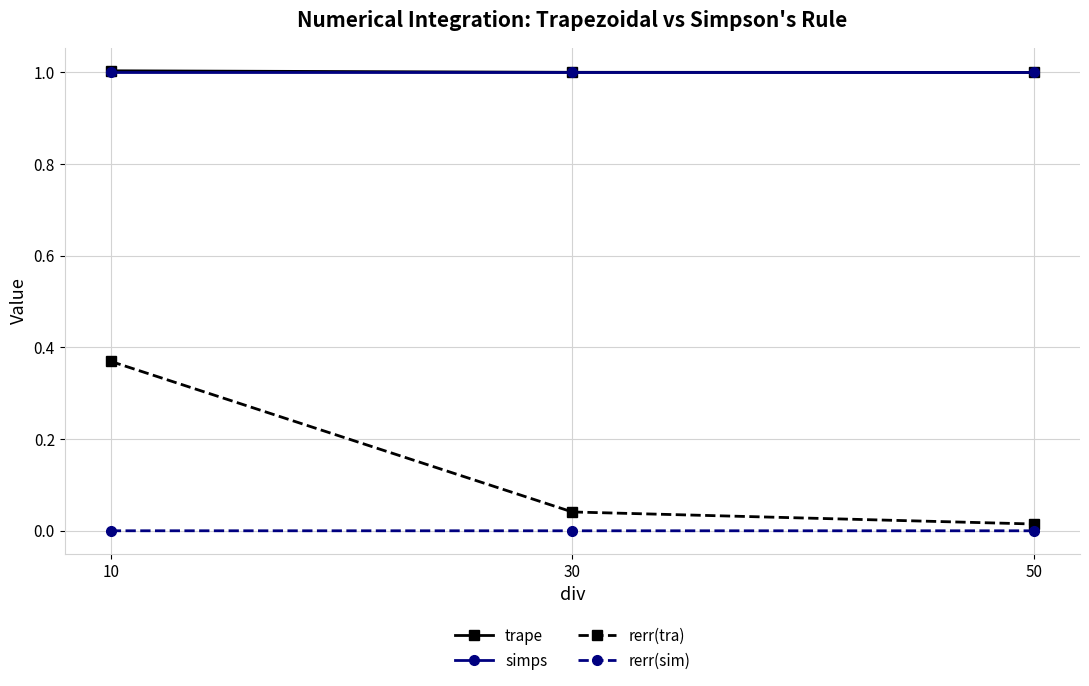

Count the number of data series in this chart.

4